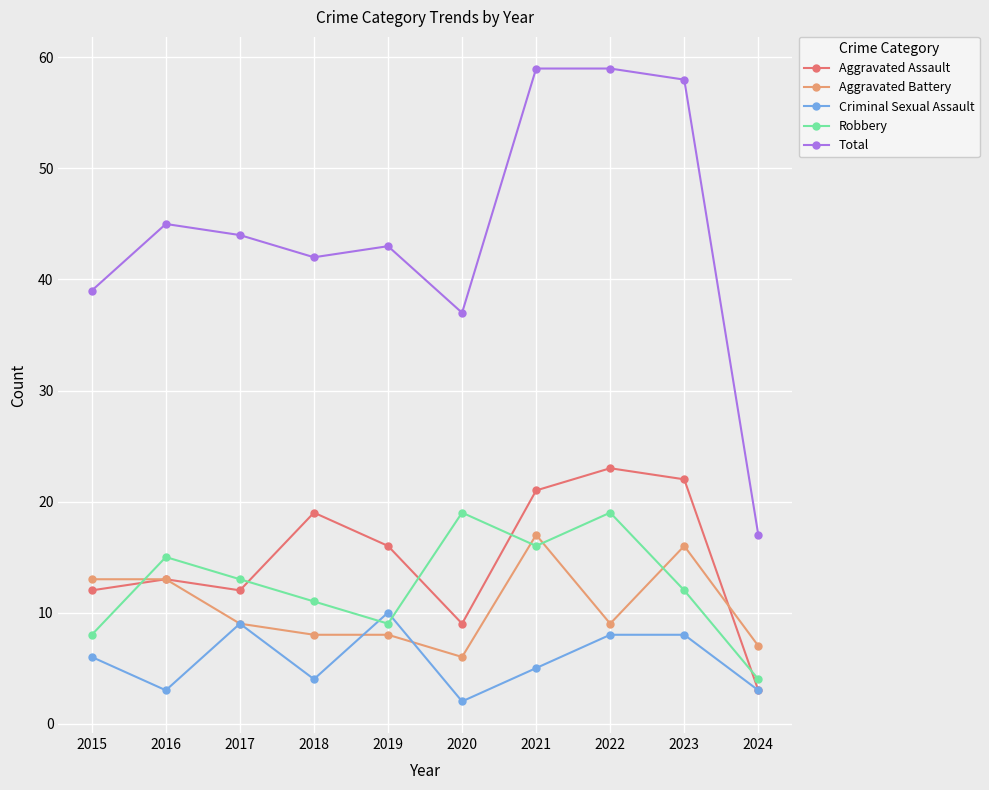

True or false: Aggravated Battery has a value of 13 at 2017.

False